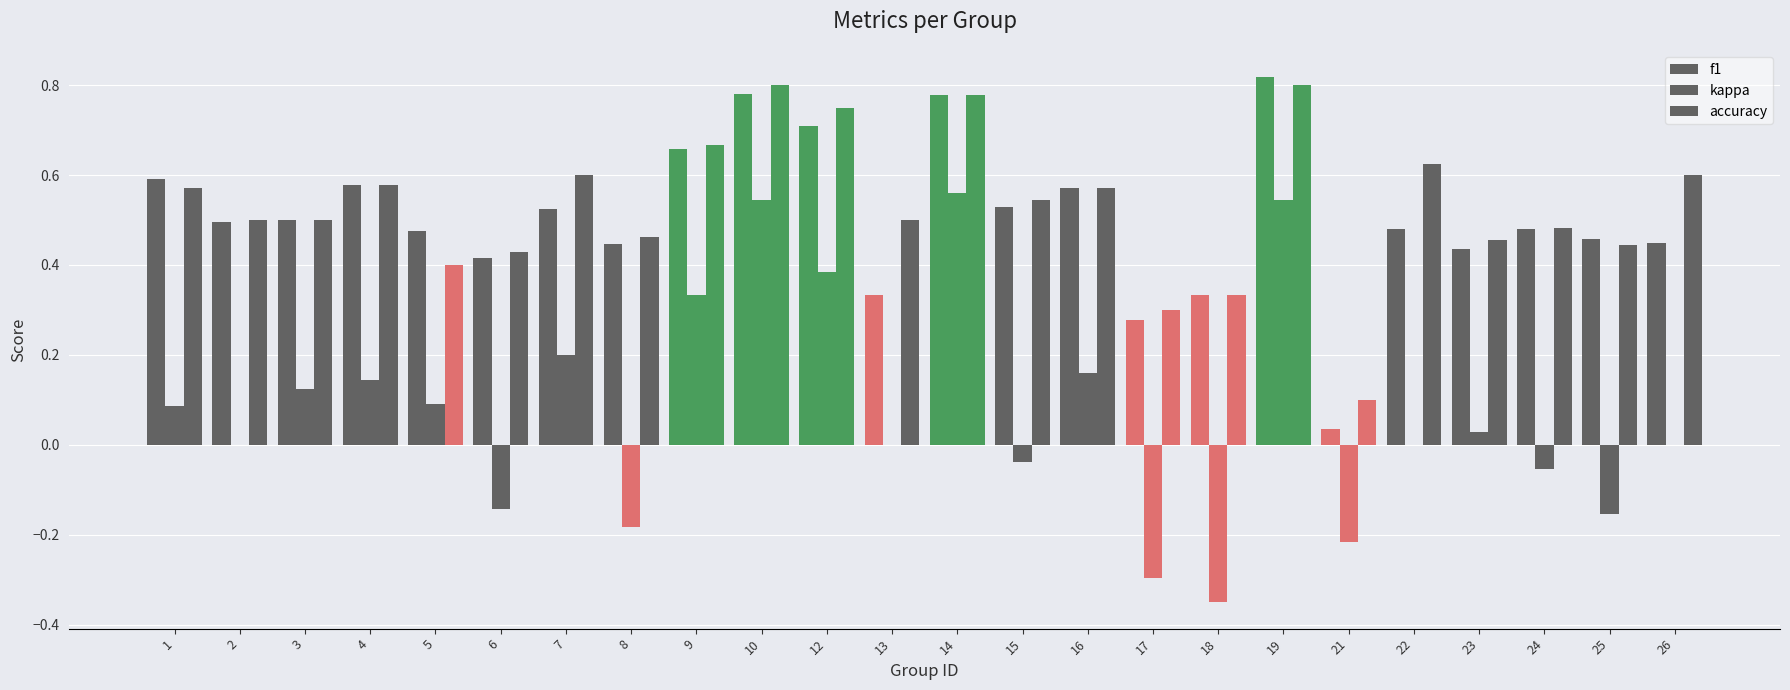

Are the bars horizontal?

No